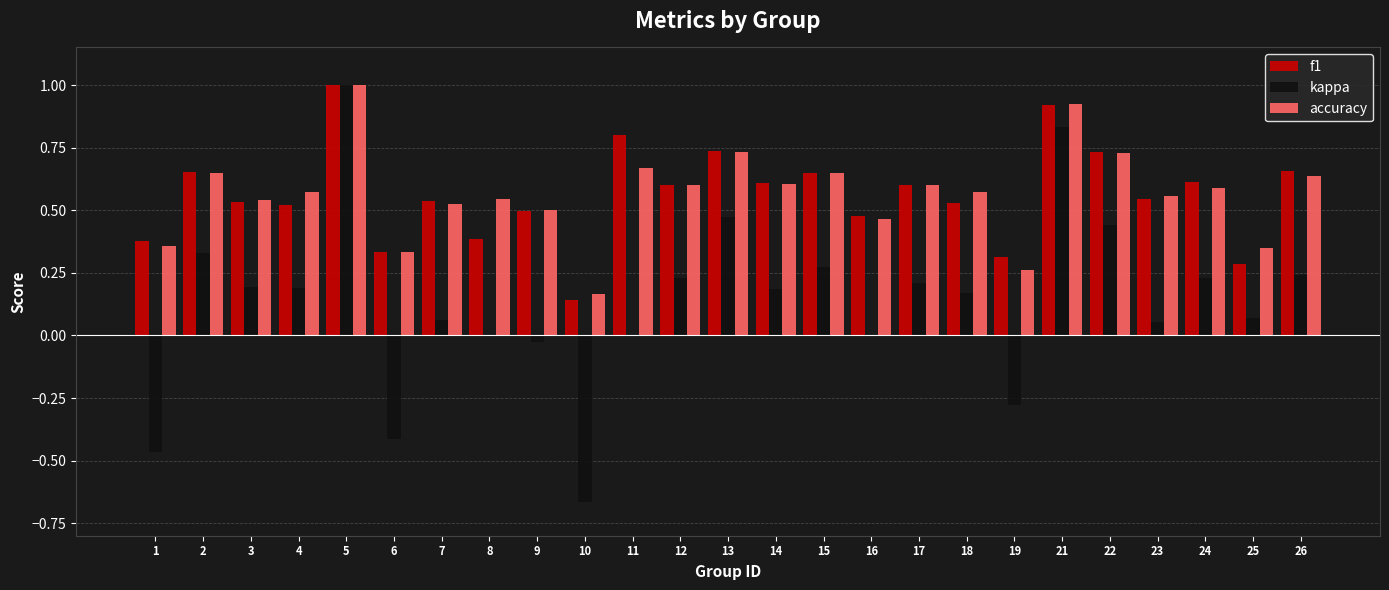

What is the maximum value for f1?

1.0